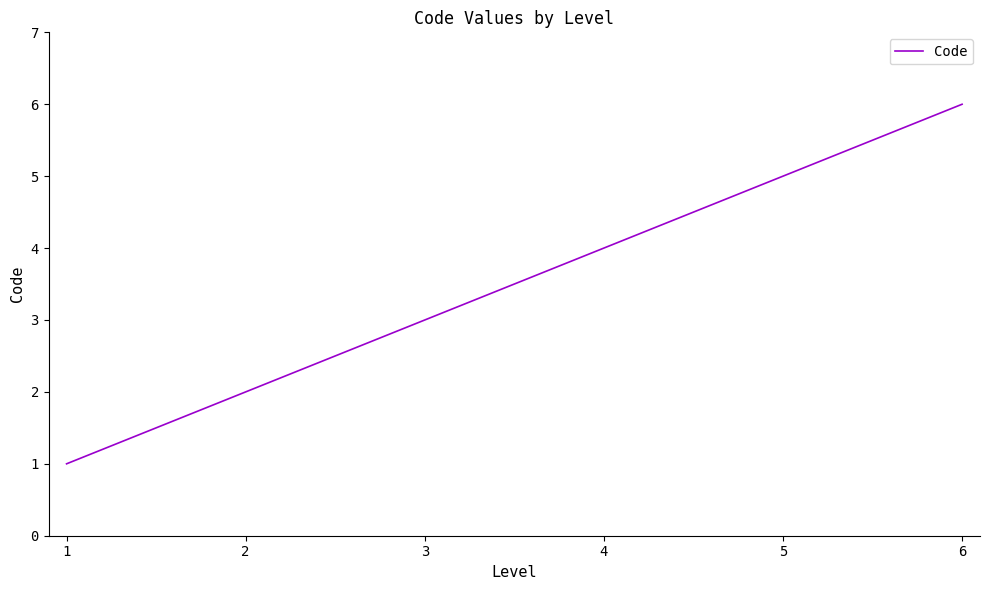

True or false: there are more than 2 points higher than both neighbors.

False